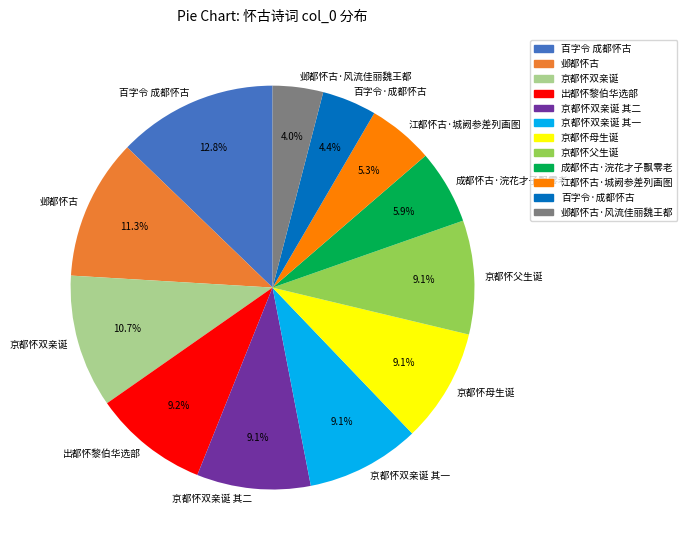

To the nearest percent, what portion does 成都怀古·浣花才子飘零老 represent?

6%